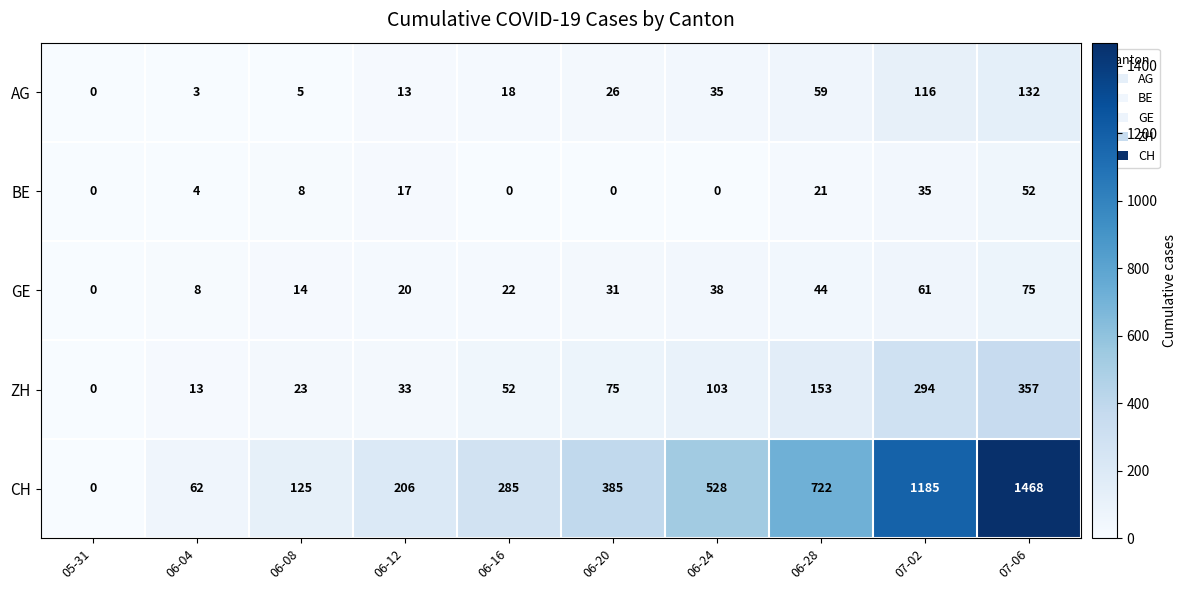

At how many categories does at least one series exceed 850?

2